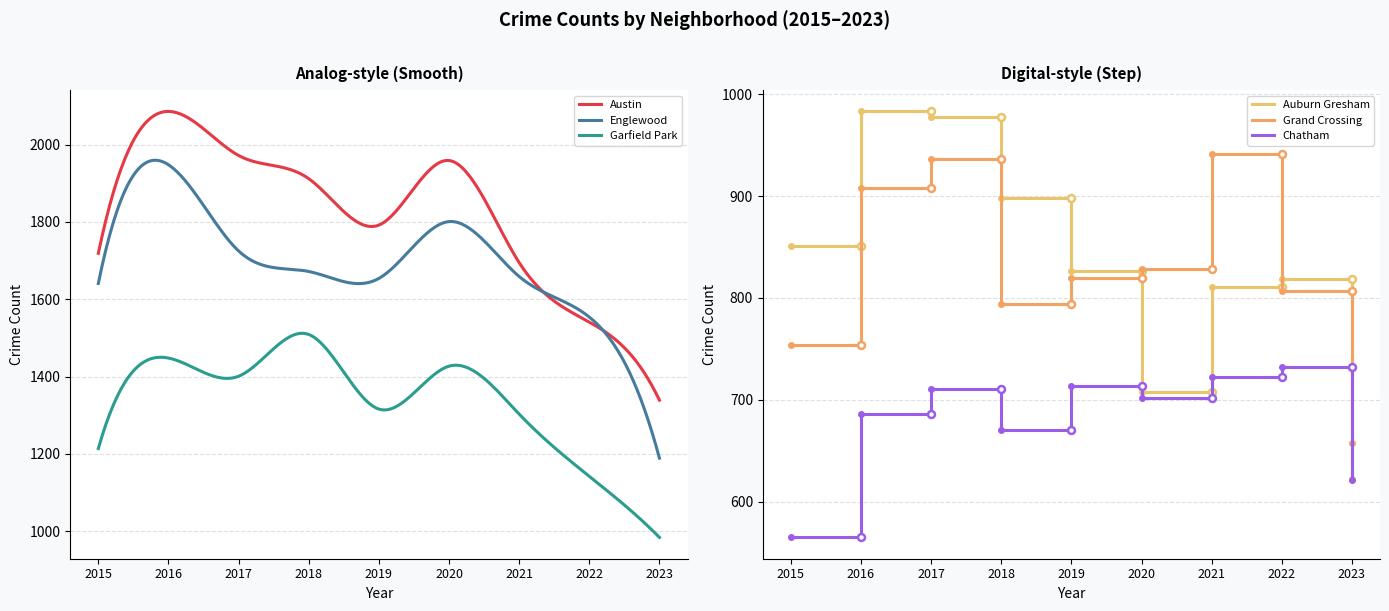

Is the value of Auburn Gresham at 2015 greater than the value of Grand Crossing at 2018?

Yes